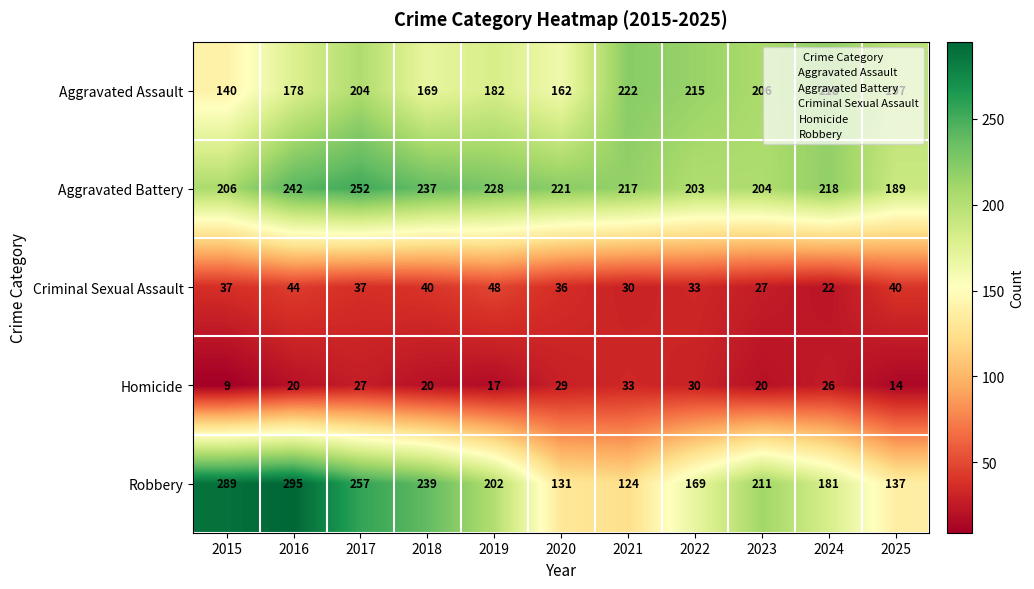

Which series has the widest spread of values?

Robbery